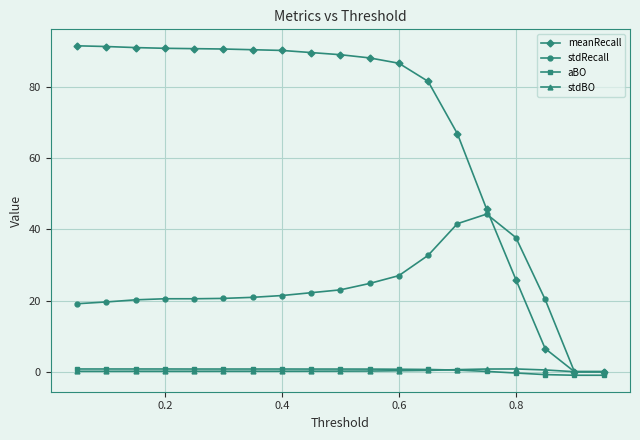

Which series has the largest range (max minus min)?

meanRecall